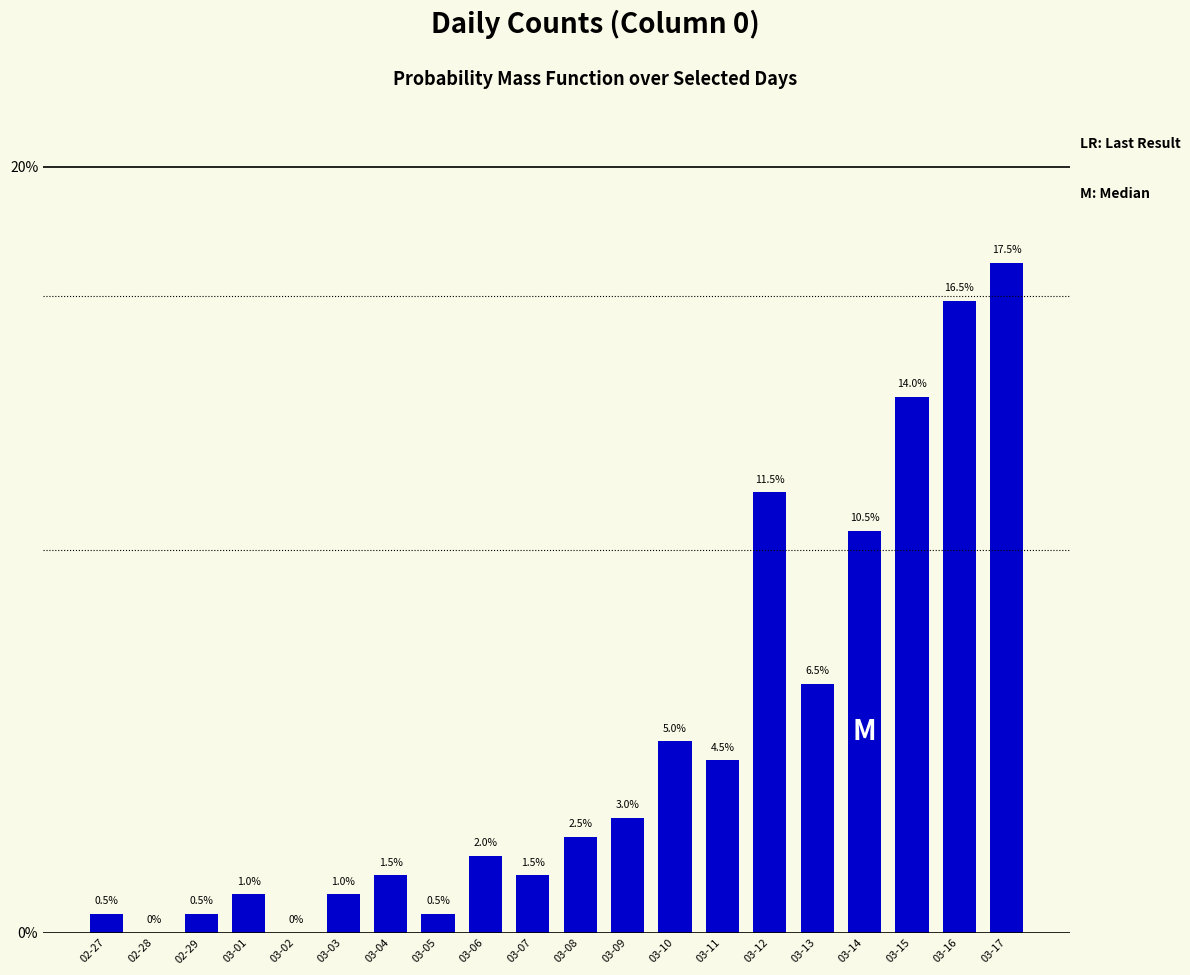

Reading left to right, list all the values displayed in this chart.

0.0	0.0	0.0	0.0	0.0	0.0	0.0	0.0	0.0	0.0	0.0	0.0	0.1	0.0	0.1	0.1	0.1	0.1	0.2	0.2